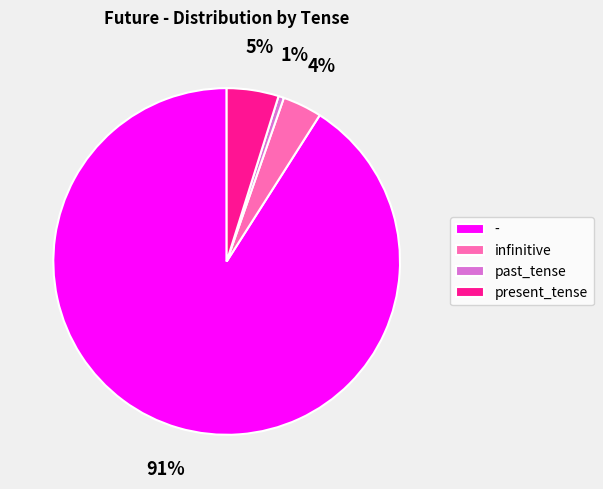

Rank the categories by value from lowest to highest.

past_tense, infinitive, present_tense, -